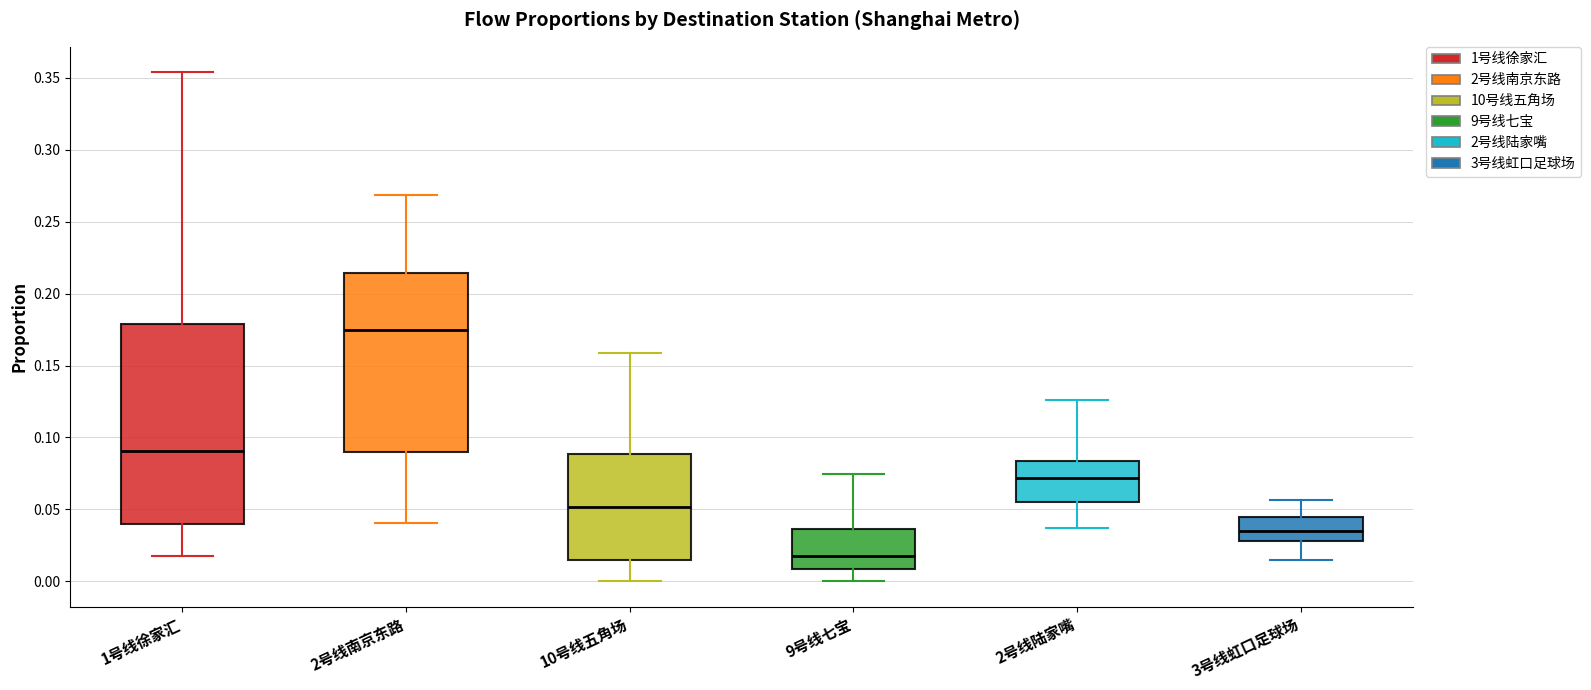

Comparing the boxes themselves (not the whiskers), which one is the tallest?

1号线徐家汇